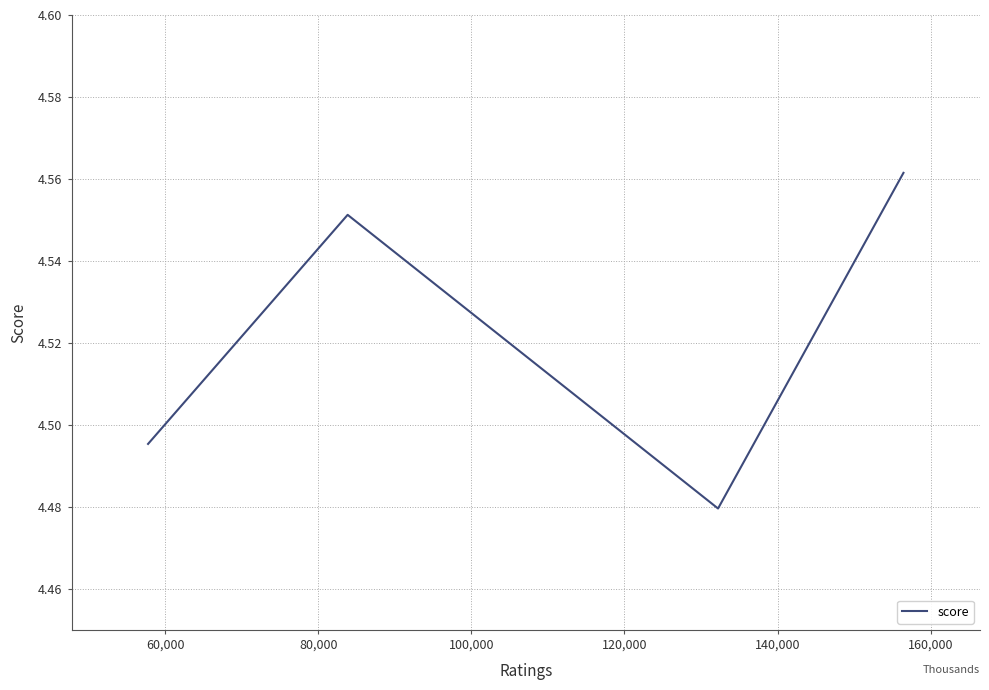

Does the chart display data point markers on the line(s)?

No